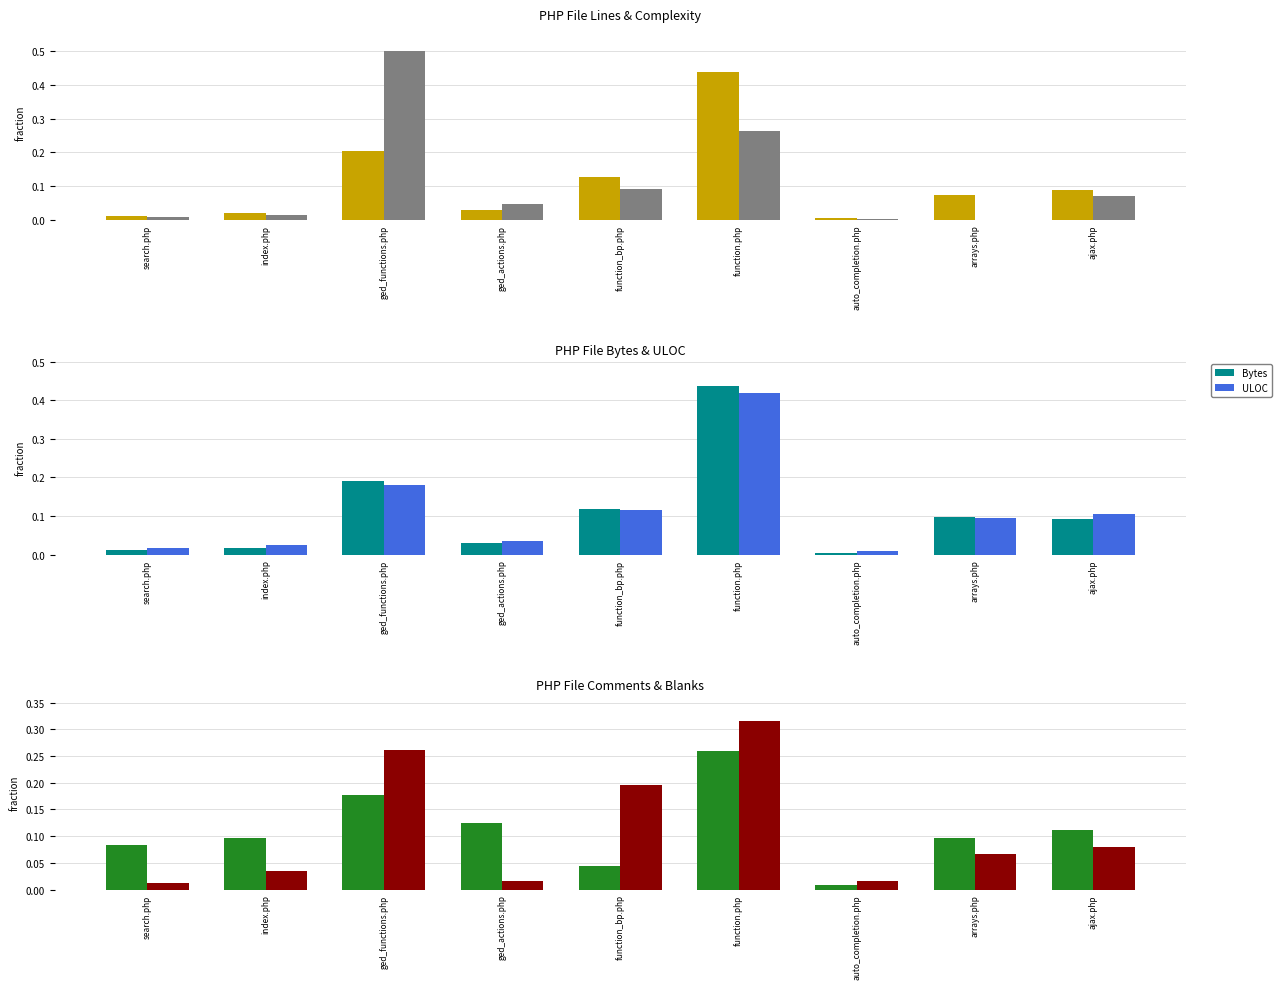

Is it true that ULOC equals 0.0 at auto_completion.php?

False